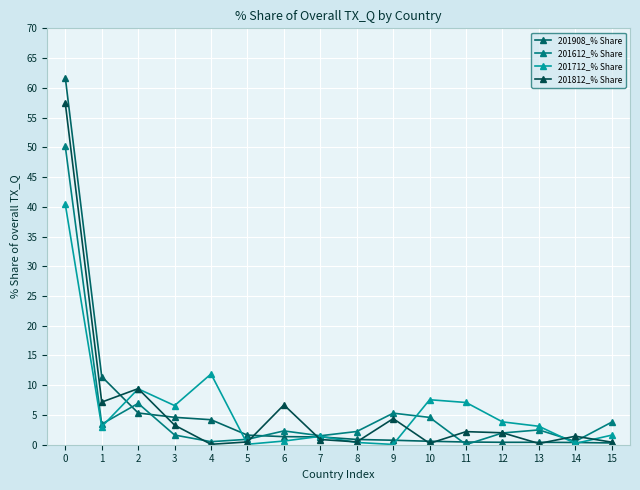

Where is 201712_% Share nearest to the value 20?

4